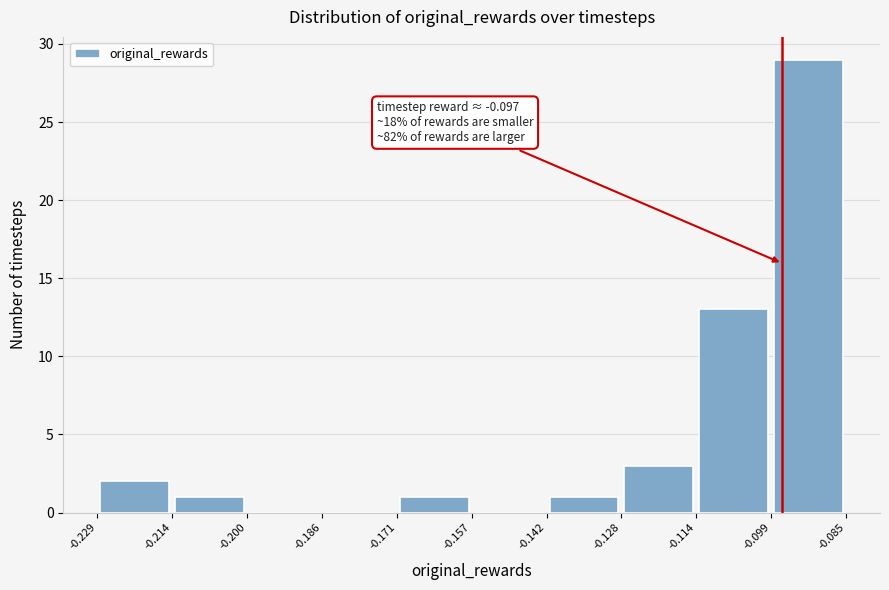

Which range on the x-axis has the tallest bar?

-0.099 to -0.085